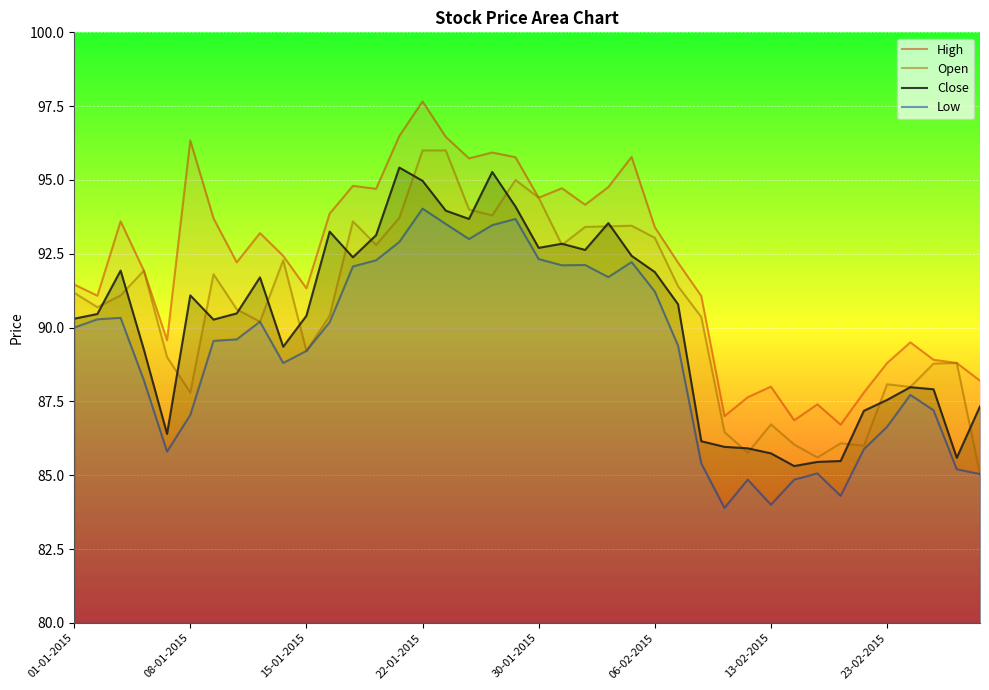

How many data points in Low are less than 89?

17